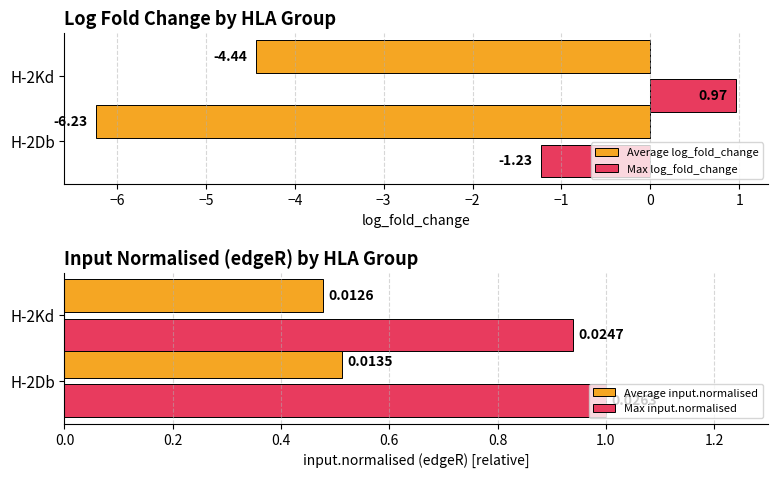

What is the difference between the maximum and minimum values in the Max log_fold_change series?

2.2